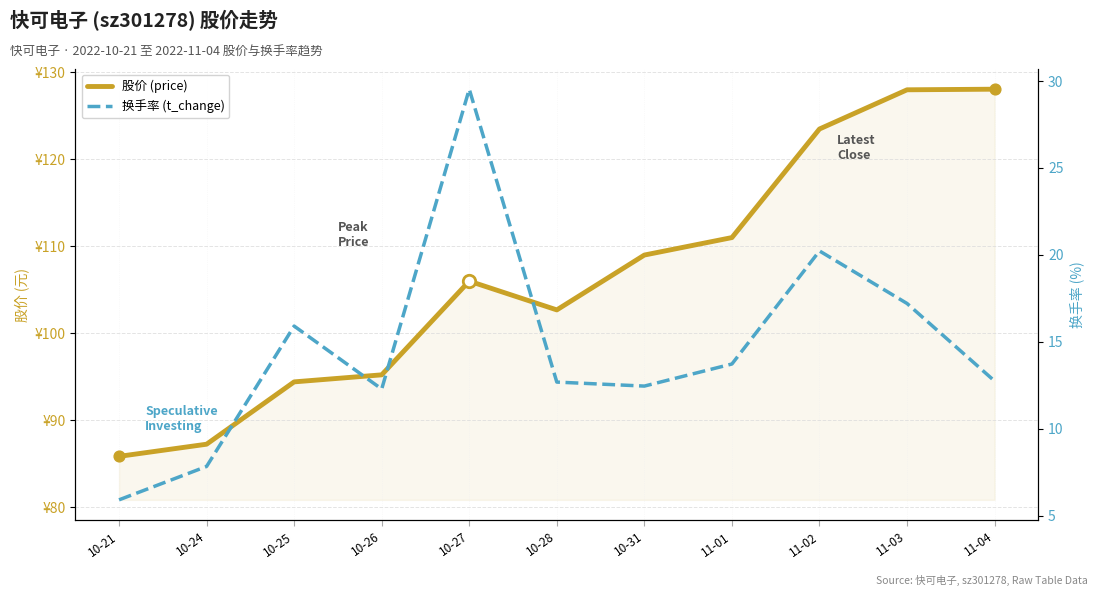

Which series reaches the minimum Y coordinate?

t_change